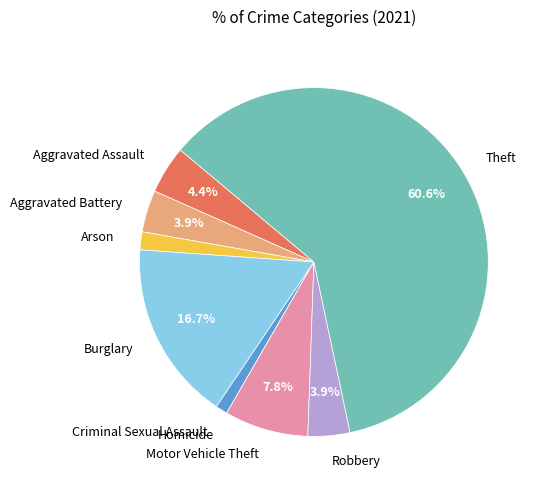

Is there any slice that represents more than half of the pie?

Yes